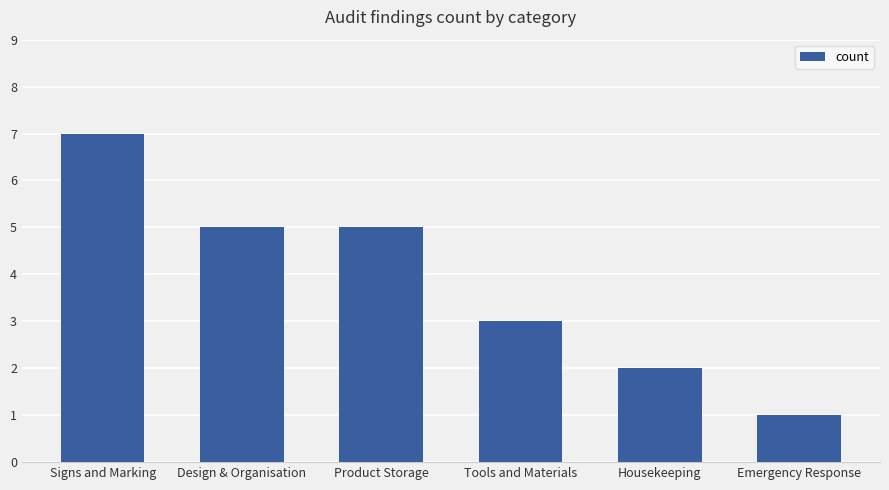

Which has a higher value, Housekeeping or Product Storage?

Product Storage